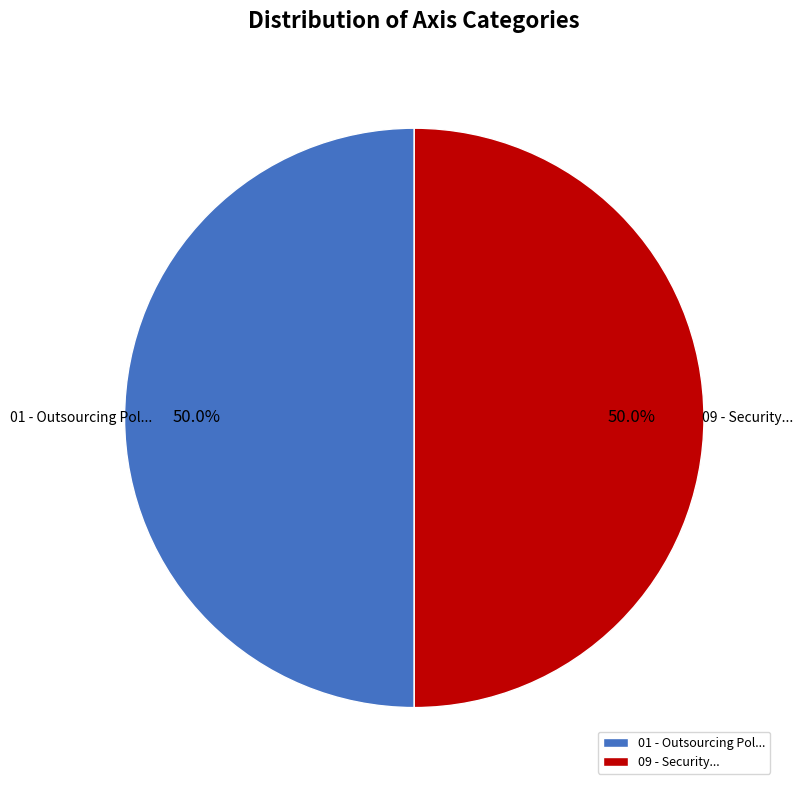

What is the ratio of the value at 09 - Security... to the value at 01 - Outsourcing Pol...?

1.0